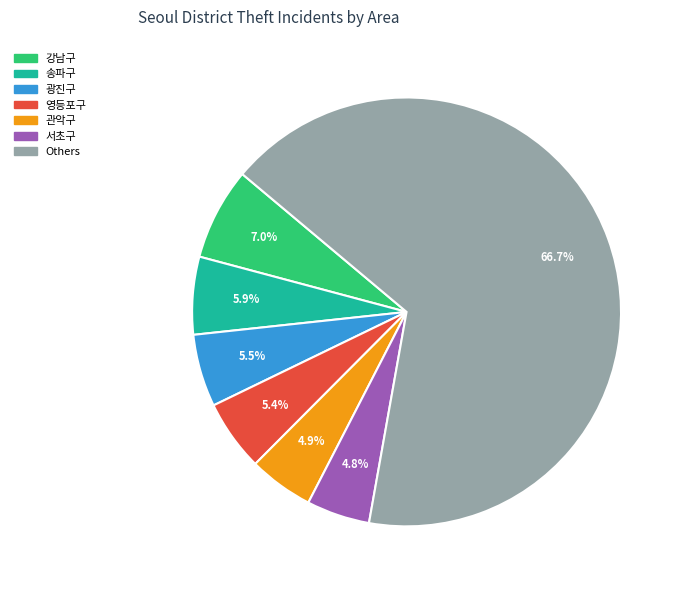

To the nearest percent, what is the difference between the largest and smallest slice percentages?

62%